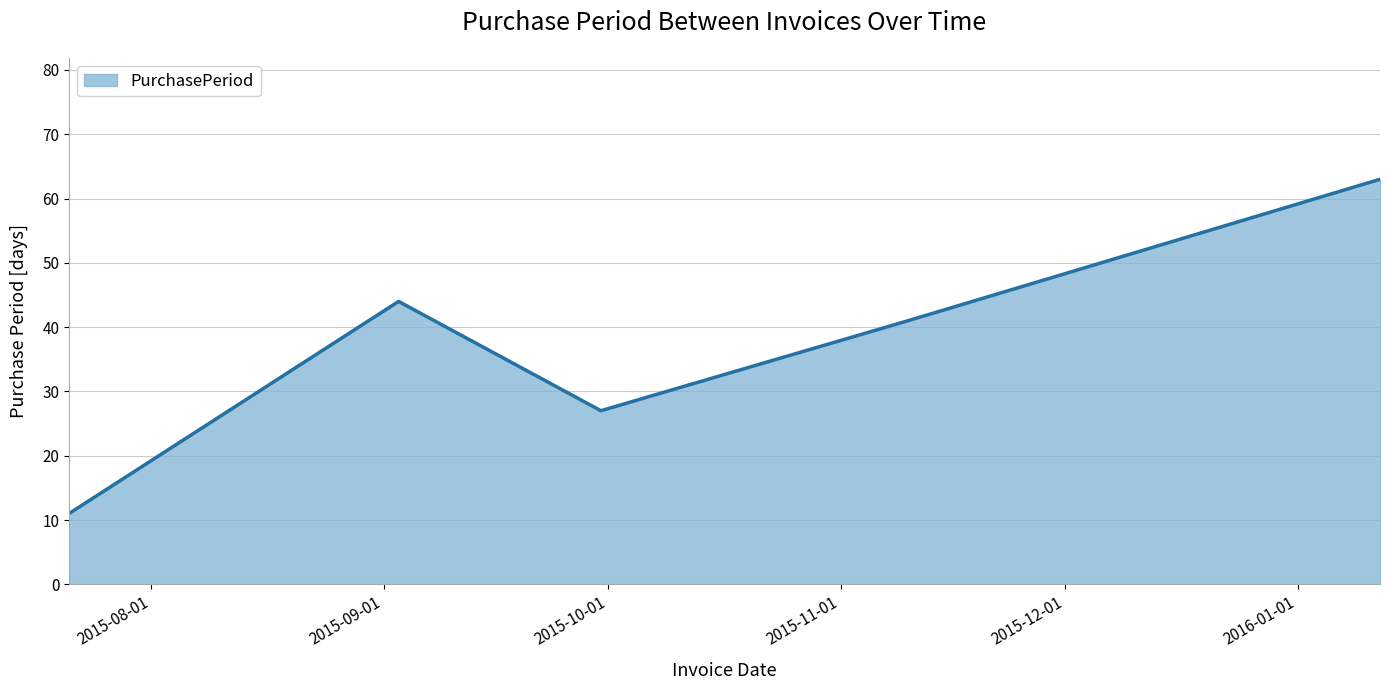

Does the chart display data point markers on the line(s)?

No